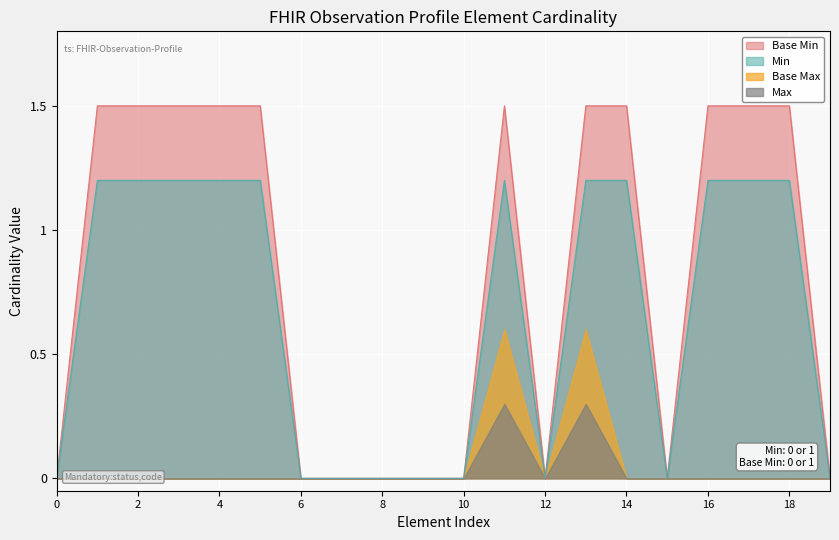

The Base Min series shows 1.0 at 2. True or false?

False